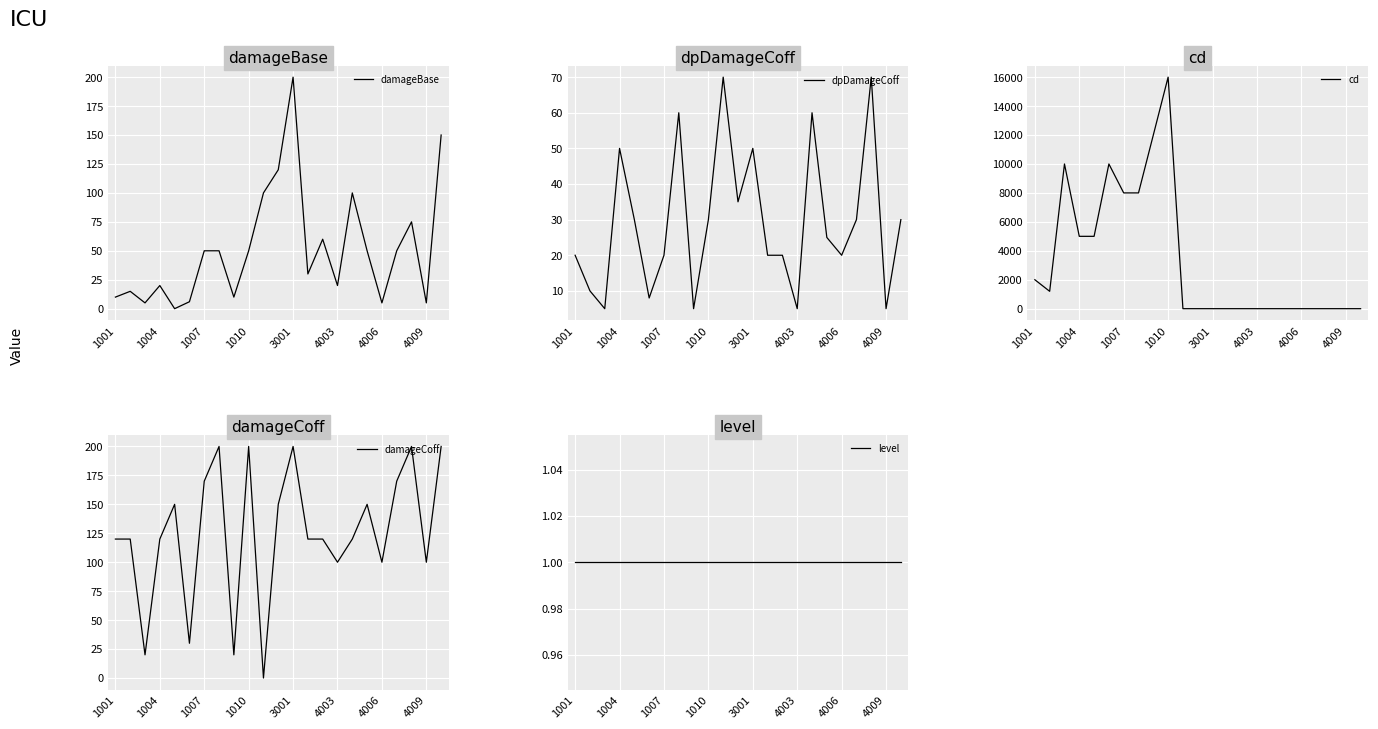

How many intersections are there between level and cd?

1